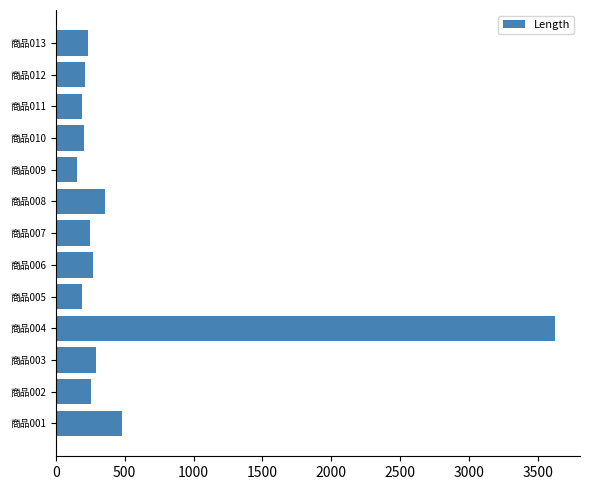

What value does the data have at 商品013?

233.7